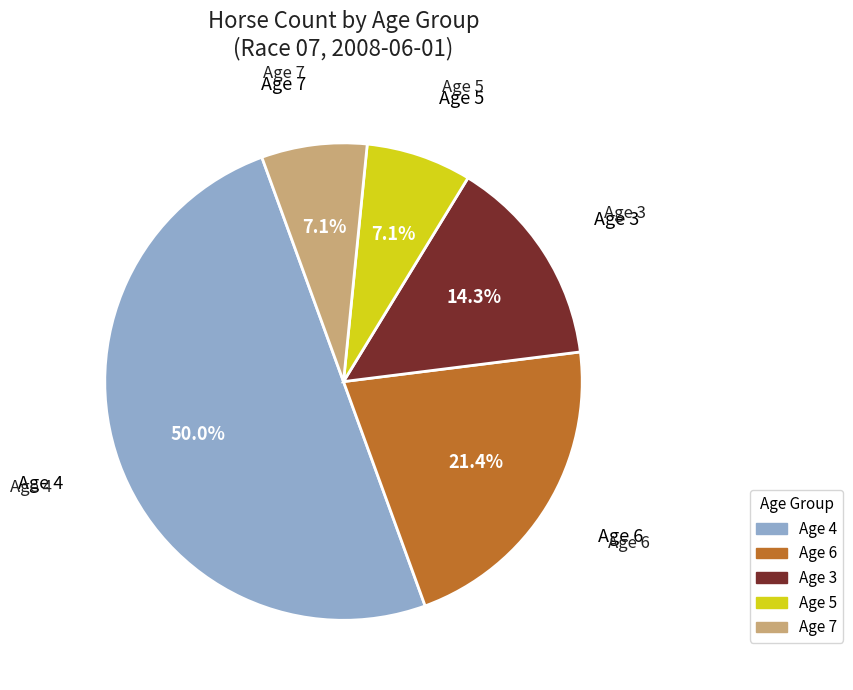

What is the ratio of the value at Age 3 to the value at Age 7?

2.0